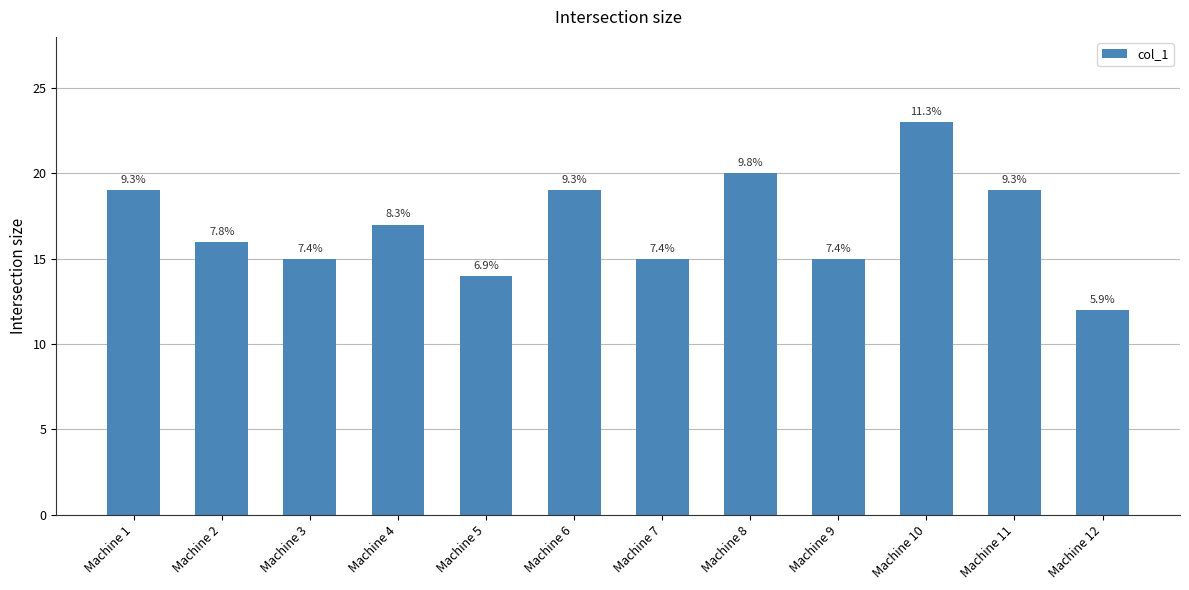

Approximately how many times larger is the value at Machine 10 compared to Machine 6?

1.2